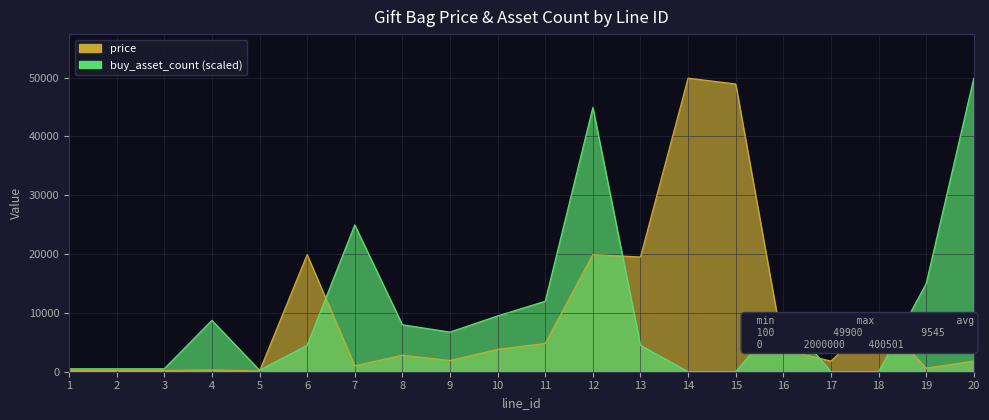

How many lines are shown in the chart?

2